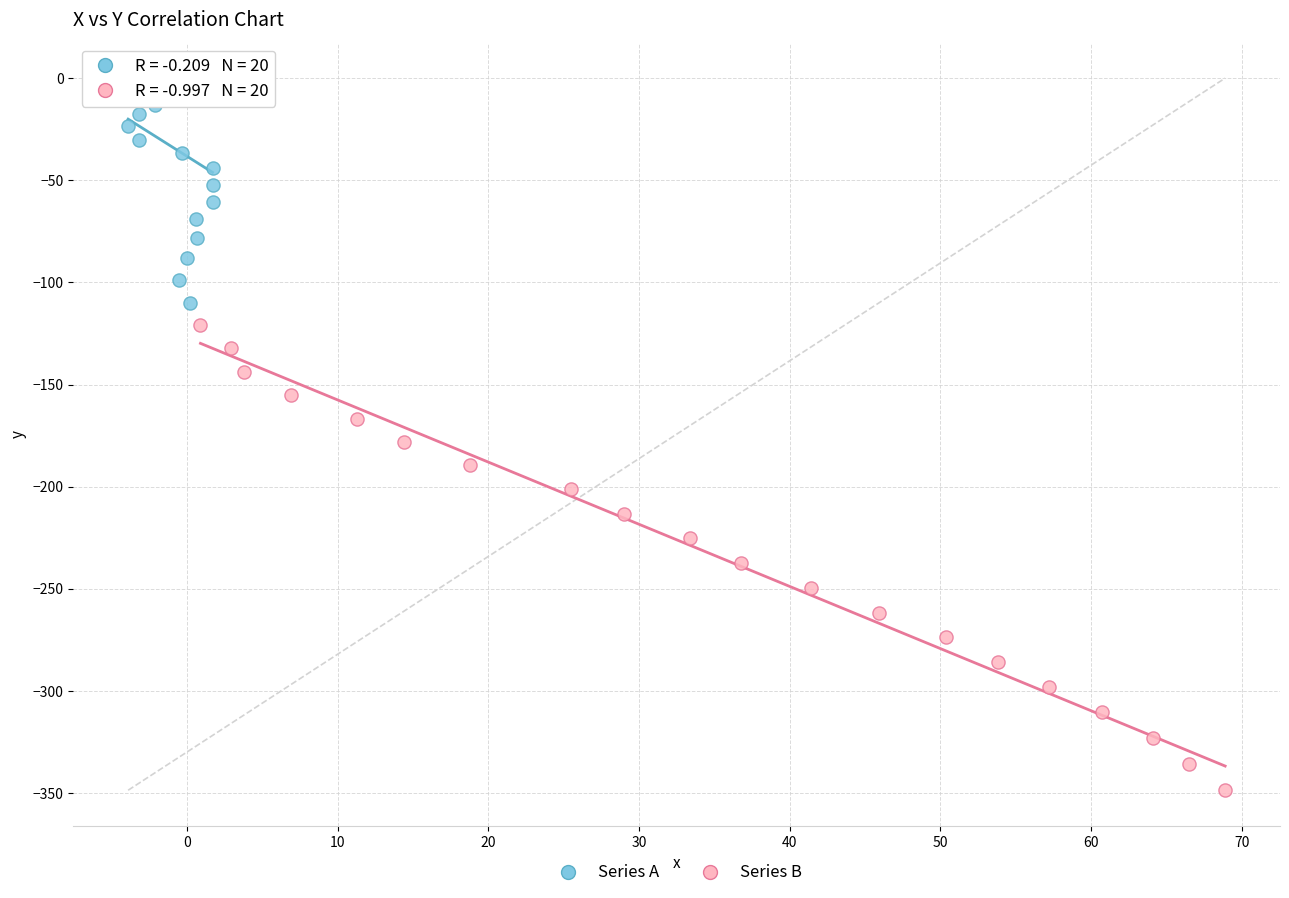

Which series reaches the maximum Y coordinate?

Series A